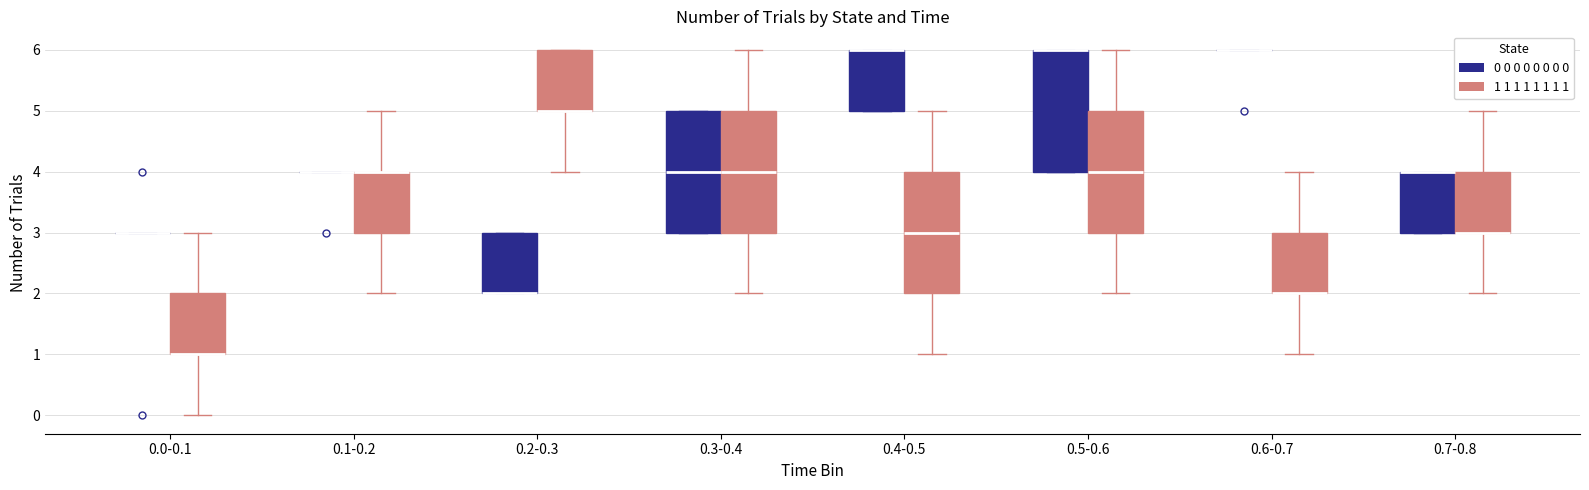

Reading left to right, transcribe this box plot: for each box, give where its median line is, the range the box spans, and where its two whiskers end, as read against the y-axis. The values are not printed on the chart, so give them approximately, as read against the axis.

0.0-0.1 (0 0 0 0 0 0 0 0): box collapsed to a line at 3, whiskers 3 to 3
0.0-0.1 (1 1 1 1 1 1 1 1): median 1 (drawn on the box's lower edge), box 1 to 2, whiskers 0 to 3
0.1-0.2 (0 0 0 0 0 0 0 0): box collapsed to a line at 4, whiskers 4 to 4
0.1-0.2 (1 1 1 1 1 1 1 1): median 4 (drawn on the box's upper edge), box 3 to 4, whiskers 2 to 5
0.2-0.3 (0 0 0 0 0 0 0 0): median 2 (drawn on the box's lower edge), box 2 to 3, whiskers 2 to 3
0.2-0.3 (1 1 1 1 1 1 1 1): median 5 (drawn on the box's lower edge), box 5 to 6, whiskers 4 to 6
0.3-0.4 (0 0 0 0 0 0 0 0): median 4, box 3 to 5, whiskers 3 to 5
0.3-0.4 (1 1 1 1 1 1 1 1): median 4, box 3 to 5, whiskers 2 to 6
0.4-0.5 (0 0 0 0 0 0 0 0): median 6 (drawn on the box's upper edge), box 5 to 6, whiskers 5 to 6
0.4-0.5 (1 1 1 1 1 1 1 1): median 3, box 2 to 4, whiskers 1 to 5
0.5-0.6 (0 0 0 0 0 0 0 0): median 6 (drawn on the box's upper edge), box 4 to 6, whiskers 4 to 6
0.5-0.6 (1 1 1 1 1 1 1 1): median 4, box 3 to 5, whiskers 2 to 6
0.6-0.7 (0 0 0 0 0 0 0 0): box collapsed to a line at 6, whiskers 6 to 6
0.6-0.7 (1 1 1 1 1 1 1 1): median 2 (drawn on the box's lower edge), box 2 to 3, whiskers 1 to 4
0.7-0.8 (0 0 0 0 0 0 0 0): median 4 (drawn on the box's upper edge), box 3 to 4, whiskers 3 to 4
0.7-0.8 (1 1 1 1 1 1 1 1): median 3 (drawn on the box's lower edge), box 3 to 4, whiskers 2 to 5